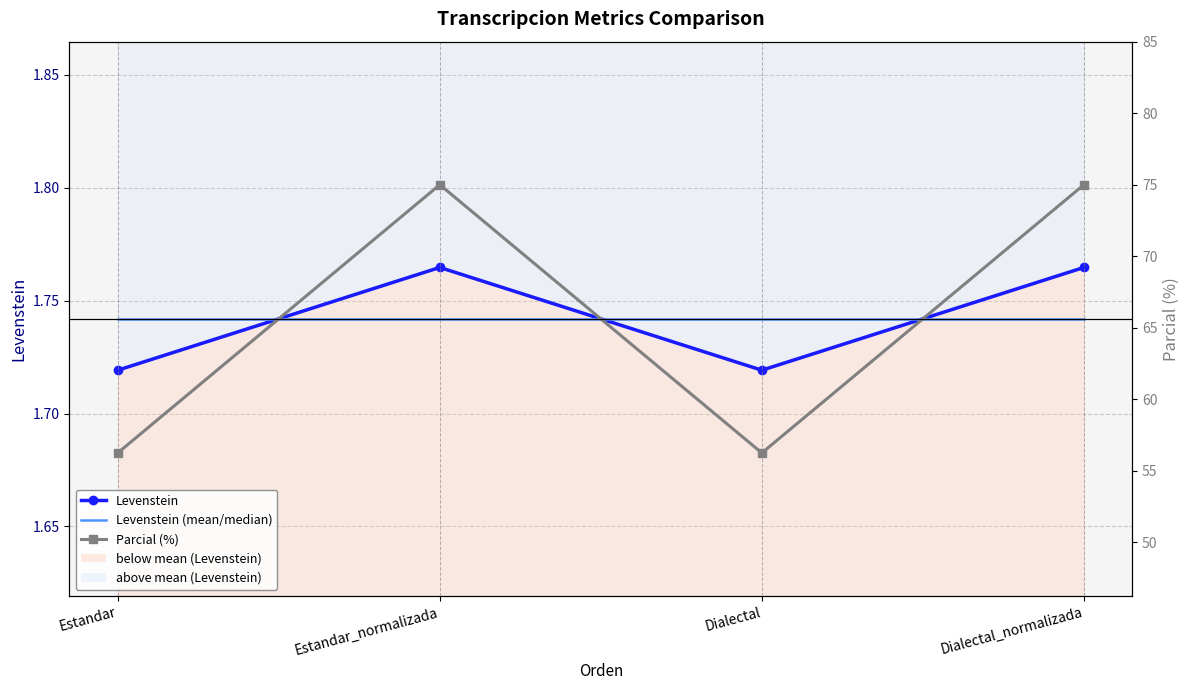

List the labels in order of Parcial (%) value, largest first.

Estandar_normalizada, Dialectal_normalizada, Estandar, Dialectal